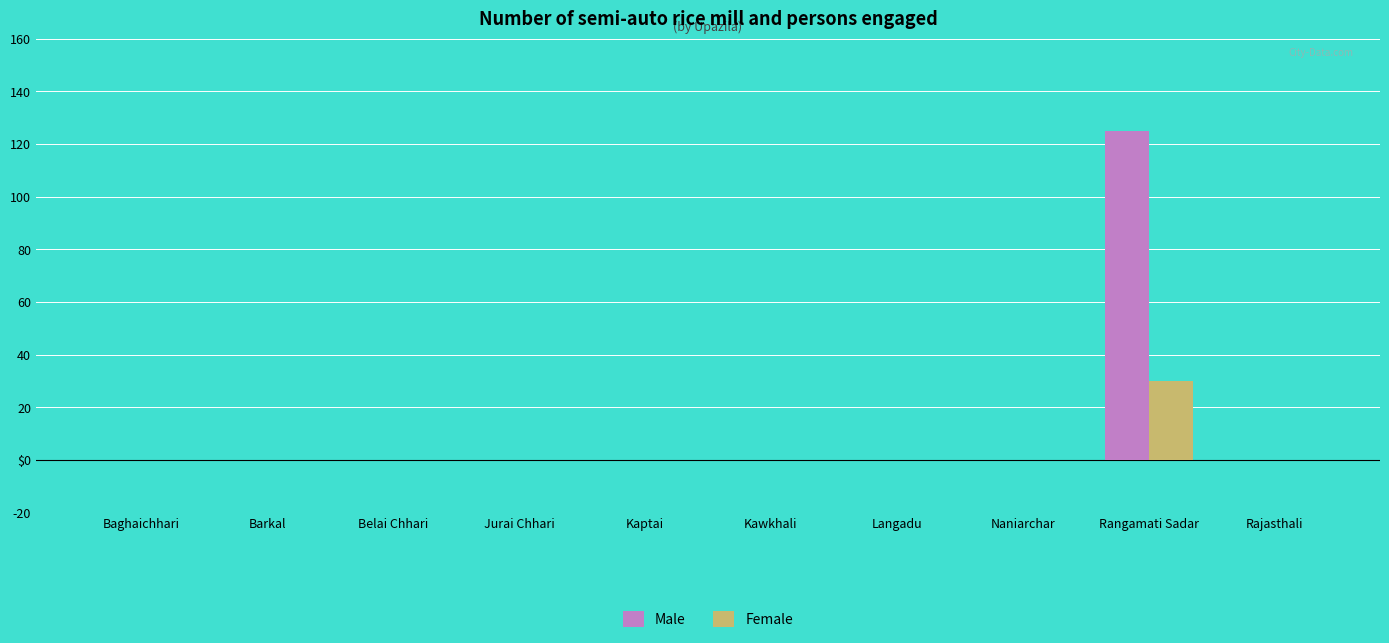

Does the chart contain stacked bars?

No